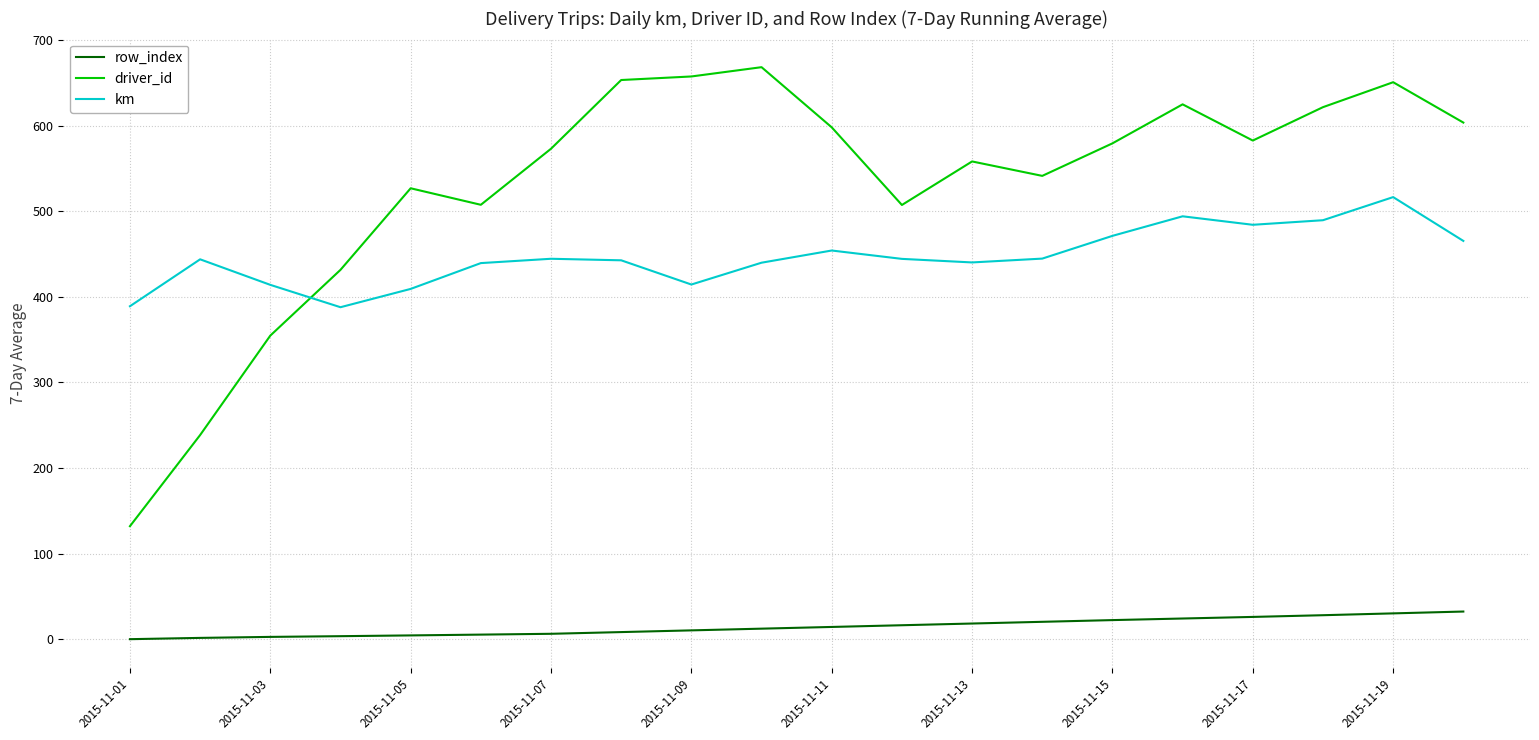

What is the maximum value shown in the chart?

668.3